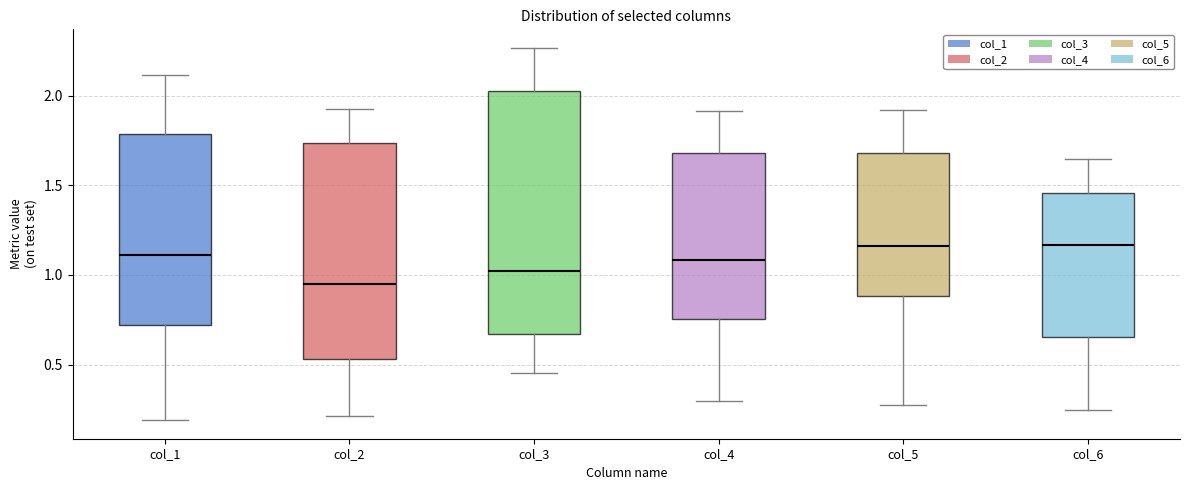

Comparing the boxes themselves (not the whiskers), which one is the tallest?

col_3